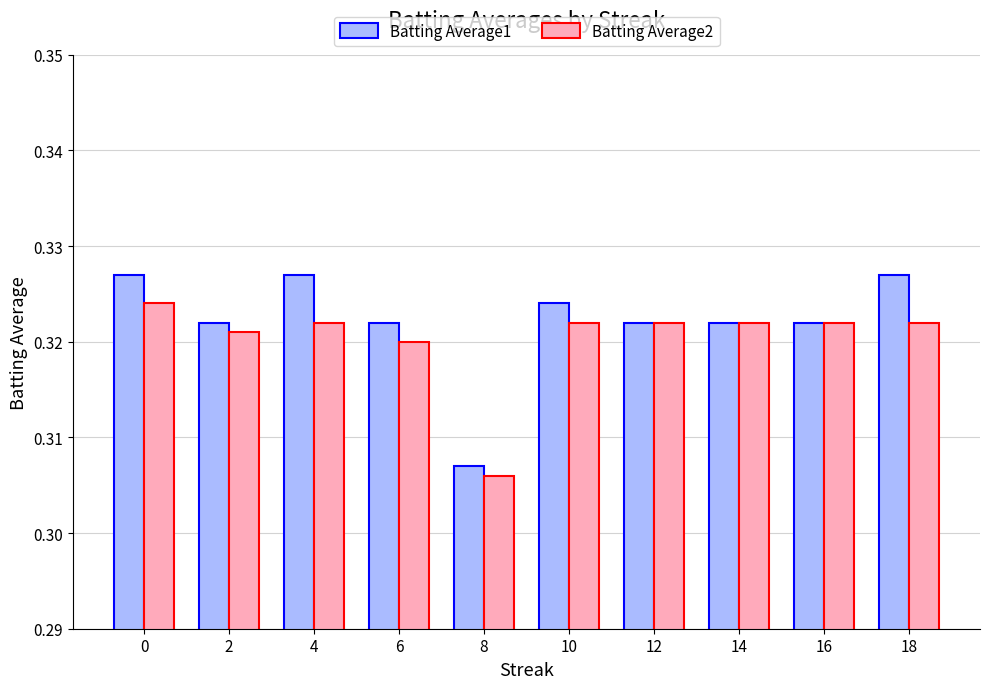

At which category does the chart reach its minimum across all series?

8